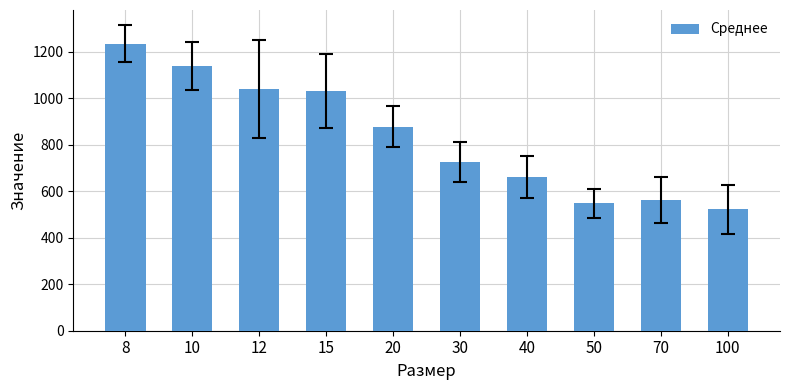

What is the approximate value at 70?

562.2